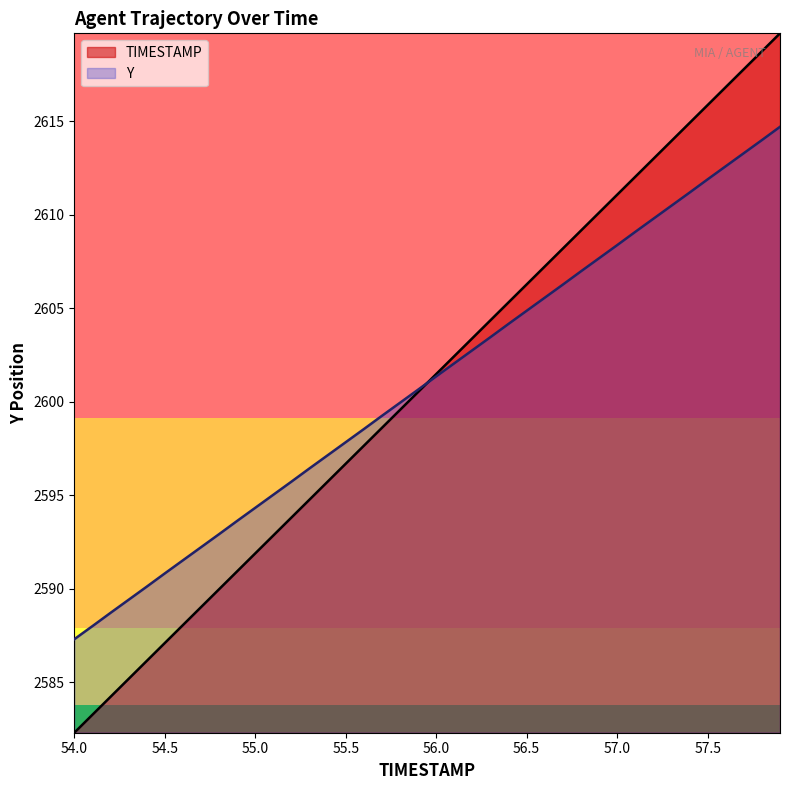

True or false: Y has more than 1 points higher than both neighbors.

False